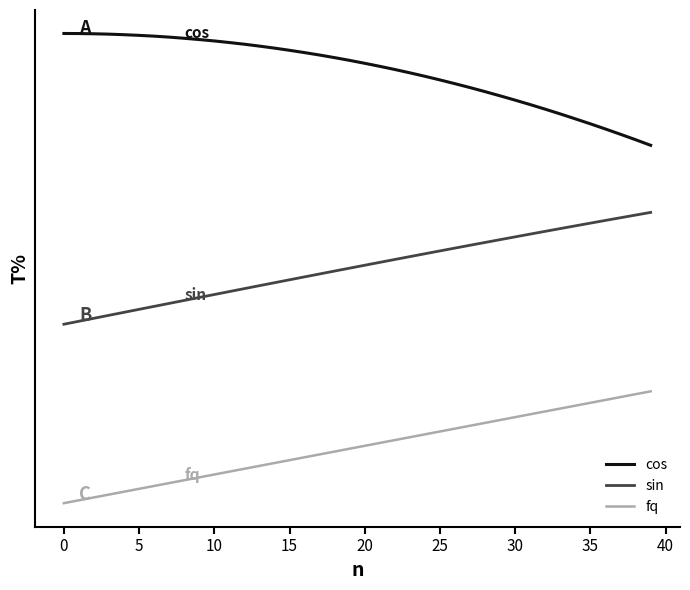

What are all the series names shown in the legend?

cos, sin, fq